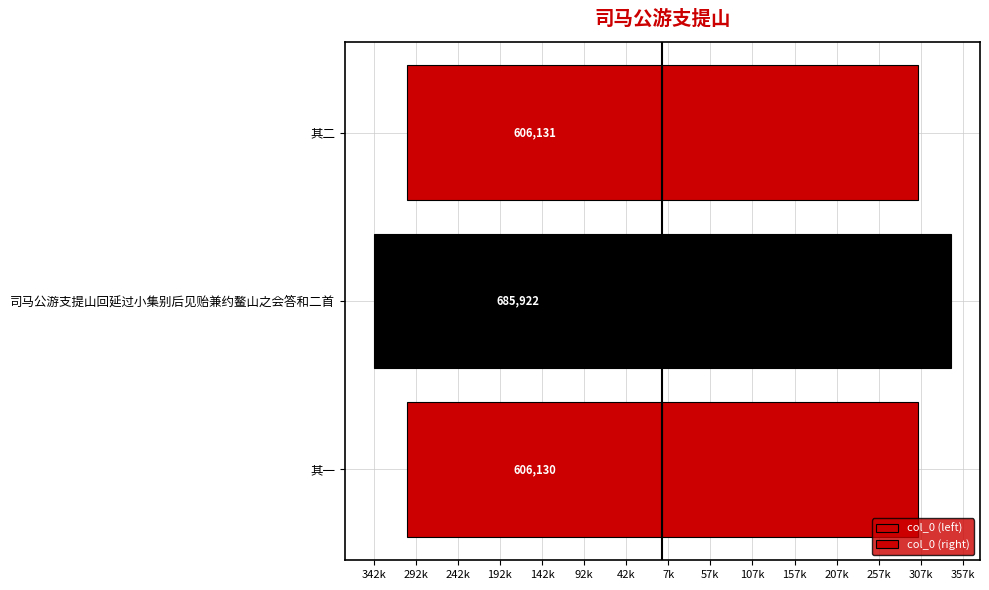

Between 其一 and 司马公游支提山回延过小集别后见贻兼约鳌山之会答和二首, which is larger?

其一